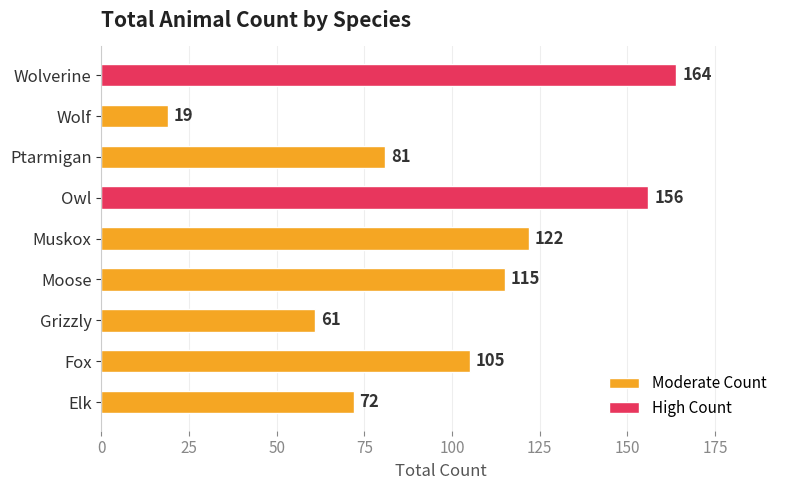

Which label corresponds to the largest value in the chart?

Wolverine